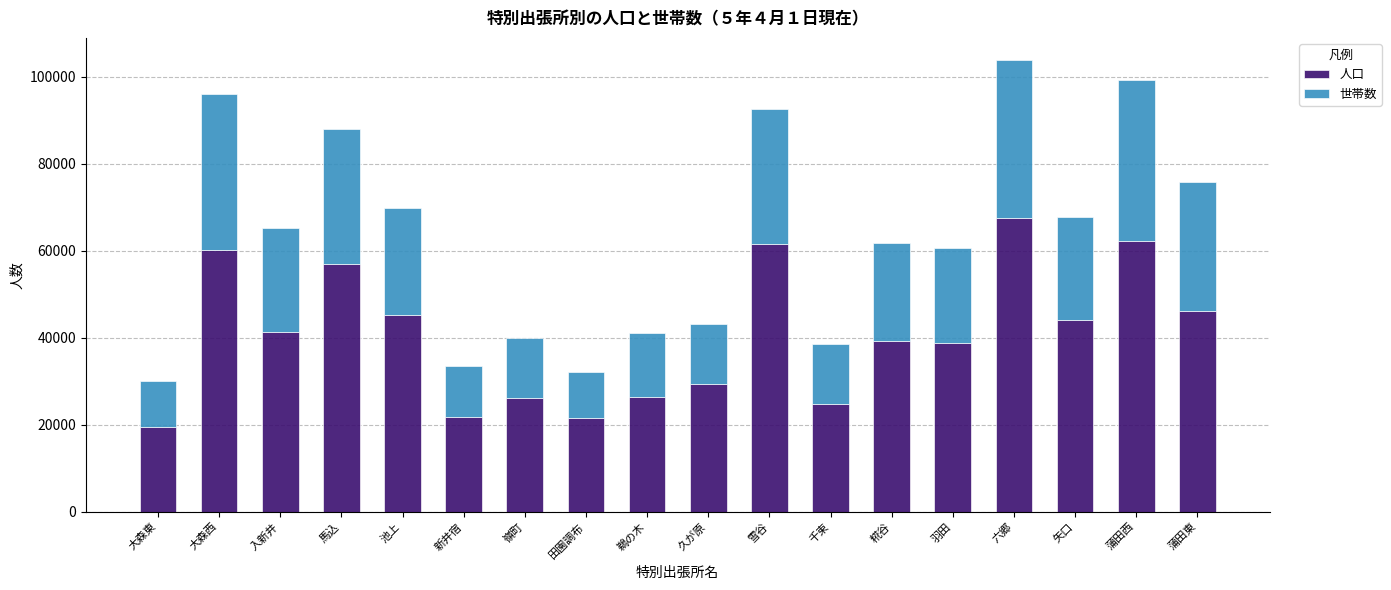

The 人口 series shows 104319 at 六郷. True or false?

False